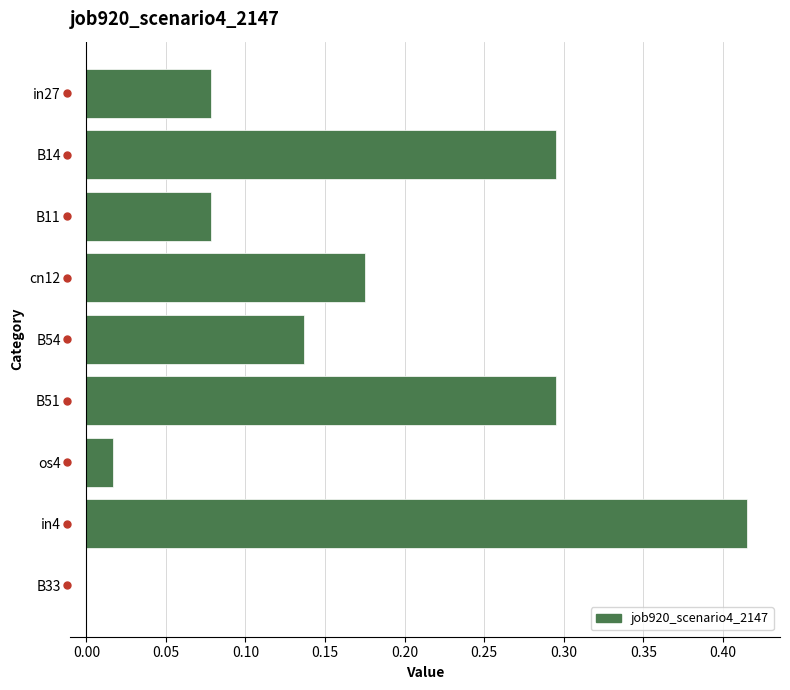

Which category has the highest value across all series?

in4